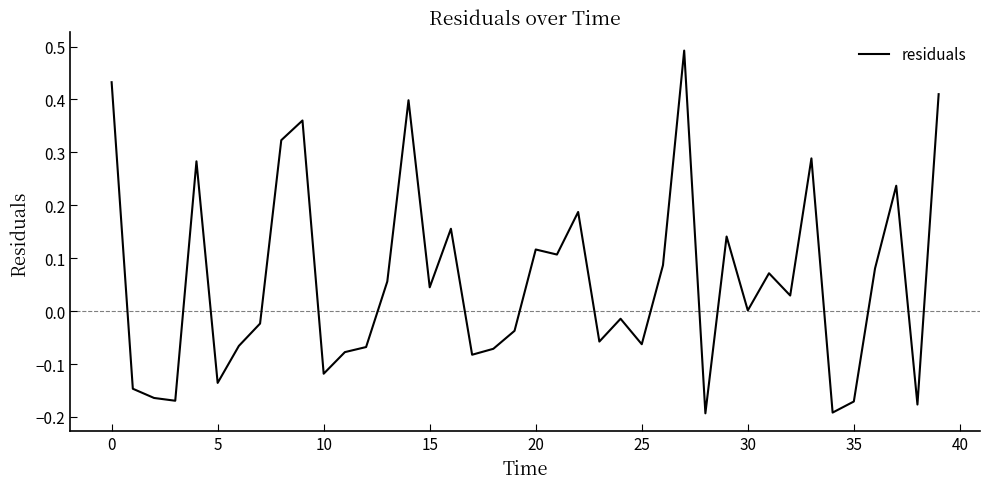

What is the label of the 12th point from the left?

11